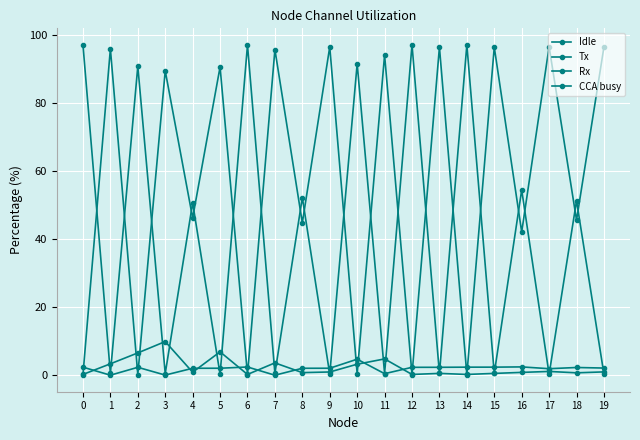

Between 2 and 11, which series saw the biggest shift?

Rx